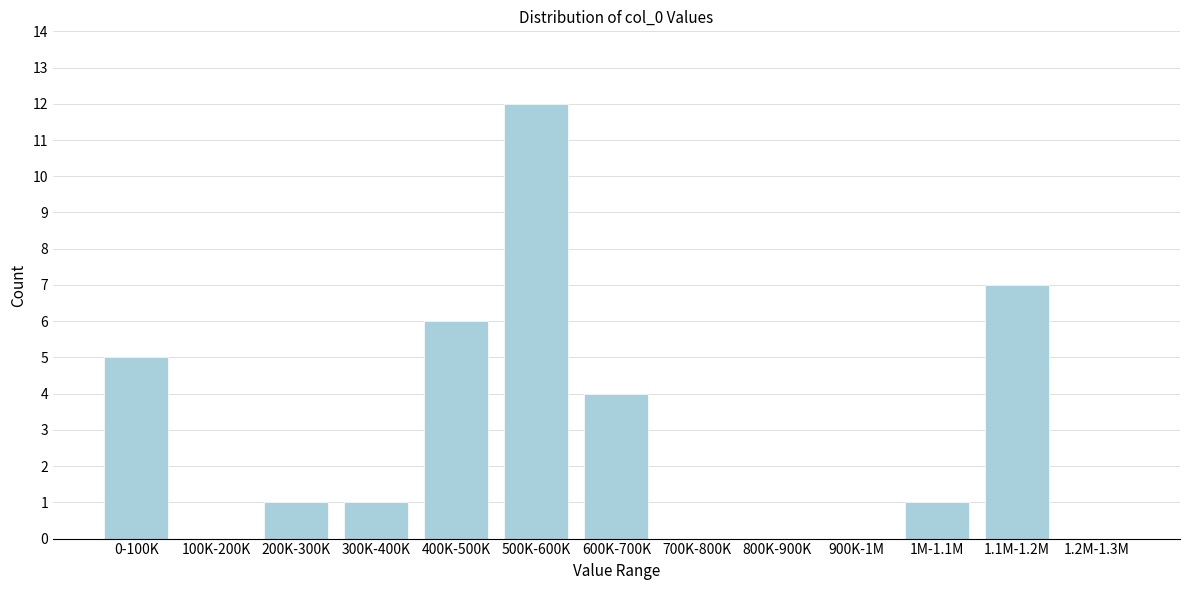

Reading left to right, extract all data points from this chart.

0-100K=5	100K-200K=0	200K-300K=1	300K-400K=1	400K-500K=6	500K-600K=12	600K-700K=4	700K-800K=0	800K-900K=0	900K-1M=0	1M-1.1M=1	1.1M-1.2M=7	1.2M-1.3M=0